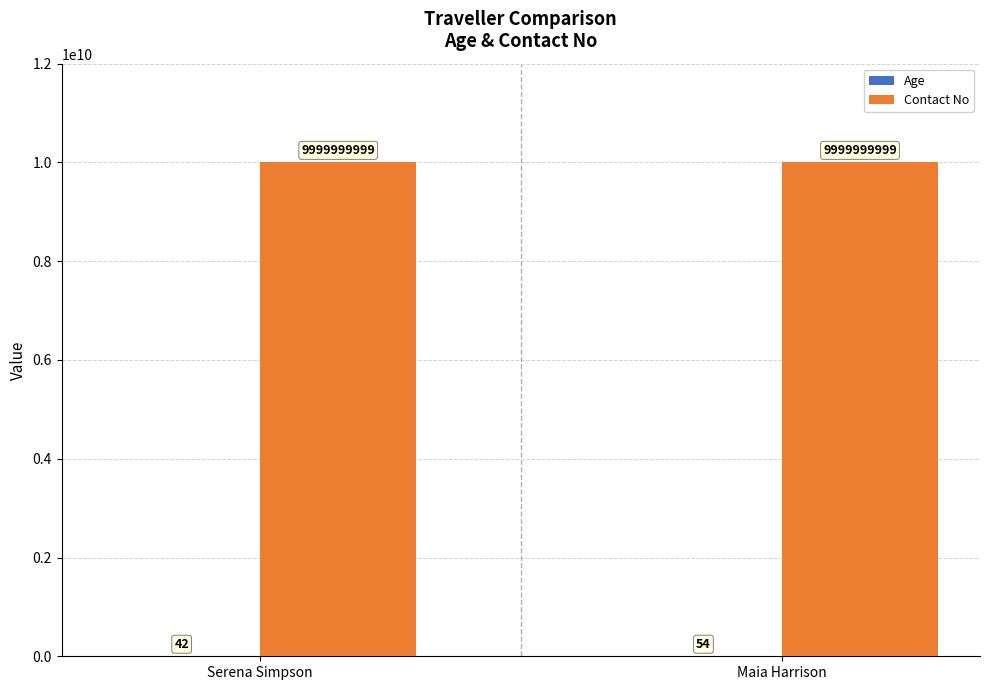

At which category is the sum across all series the highest?

Maia Harrison